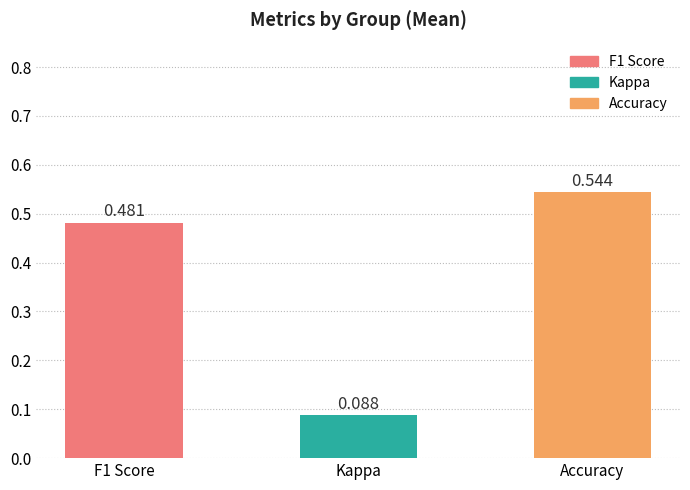

At which label is the value closest to 0?

Kappa